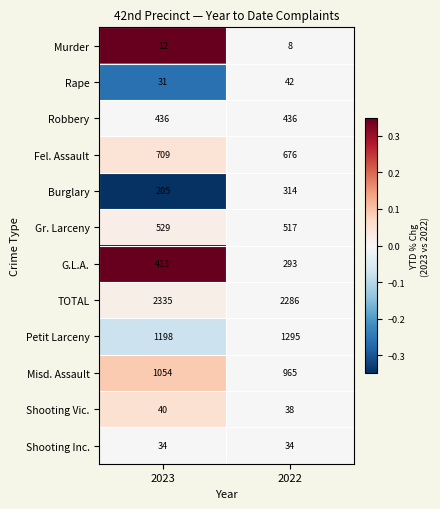

True or false: Shooting Inc. has a value of 60 at 2023.

False